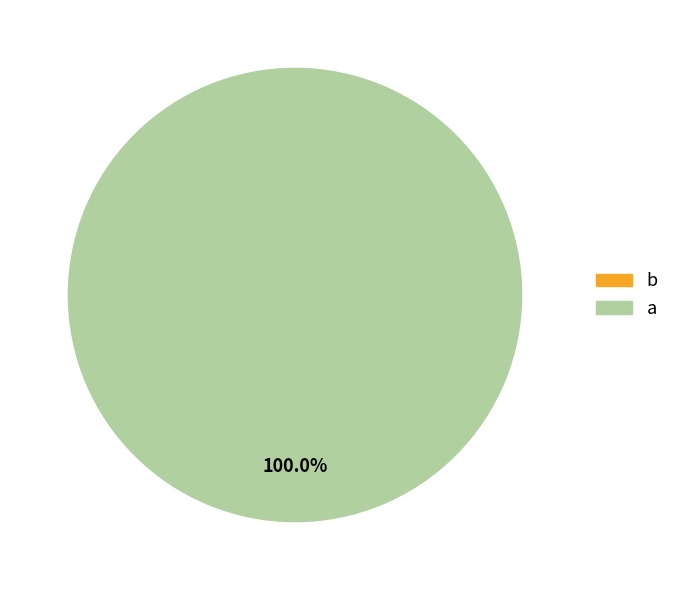

Is a the majority of the pie?

Yes